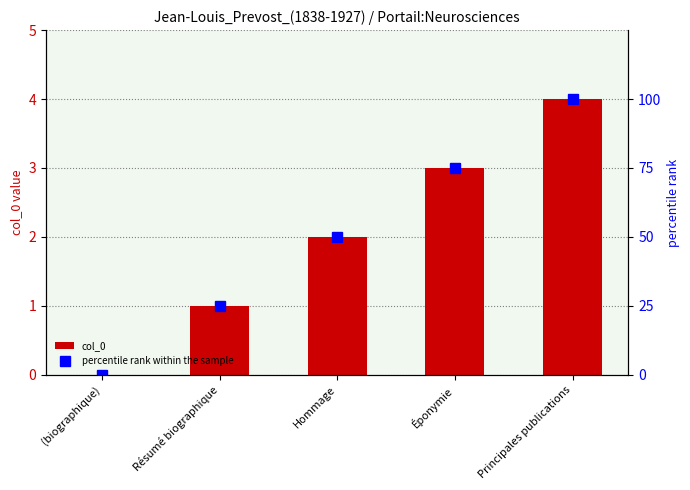

How many data points in col_0 are less than 2?

2